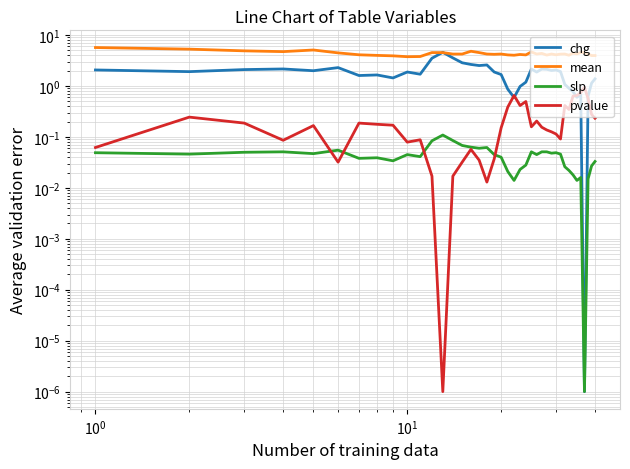

Reading left to right, what are all the values shown in this chart?

chg: 2.1	1.9	2.1	2.2	2.0	2.3	1.6	1.6	1.4	1.9	1.7	3.5	4.6	3.6	2.9	2.6	2.5	2.6	1.9	1.7	0.9	0.6	1.0	1.2	2.2	1.9	2.1	2.1	2.0	2.1	1.9	1.1	0.9	0.8	0.6	0.7	0.0	0.6	1.1	1.4
mean: 5.7	5.3	4.9	4.7	5.1	4.5	4.1	4.0	3.9	3.8	3.8	4.5	4.5	4.2	4.2	4.8	4.5	4.2	4.2	4.2	4.1	4.0	4.2	4.1	4.7	4.2	4.4	4.0	4.2	4.1	4.2	4.2	4.0	4.4	4.3	4.6	4.5	4.2	4.0	4.0
slp: 0.0	0.0	0.1	0.1	0.0	0.1	0.0	0.0	0.0	0.0	0.0	0.1	0.1	0.1	0.1	0.1	0.1	0.1	0.0	0.0	0.0	0.0	0.0	0.0	0.1	0.0	0.1	0.1	0.0	0.0	0.0	0.0	0.0	0.0	0.0	0.0	0.0	0.0	0.0	0.0
pvalue: 0.1	0.2	0.2	0.1	0.2	0.0	0.2	0.2	0.2	0.1	0.1	0.0	0.0	0.0	0.0	0.1	0.0	0.0	0.0	0.2	0.4	0.7	0.4	0.5	0.2	0.2	0.2	0.1	0.1	0.1	0.1	0.4	0.3	0.6	0.7	0.7	0.9	0.6	0.3	0.2